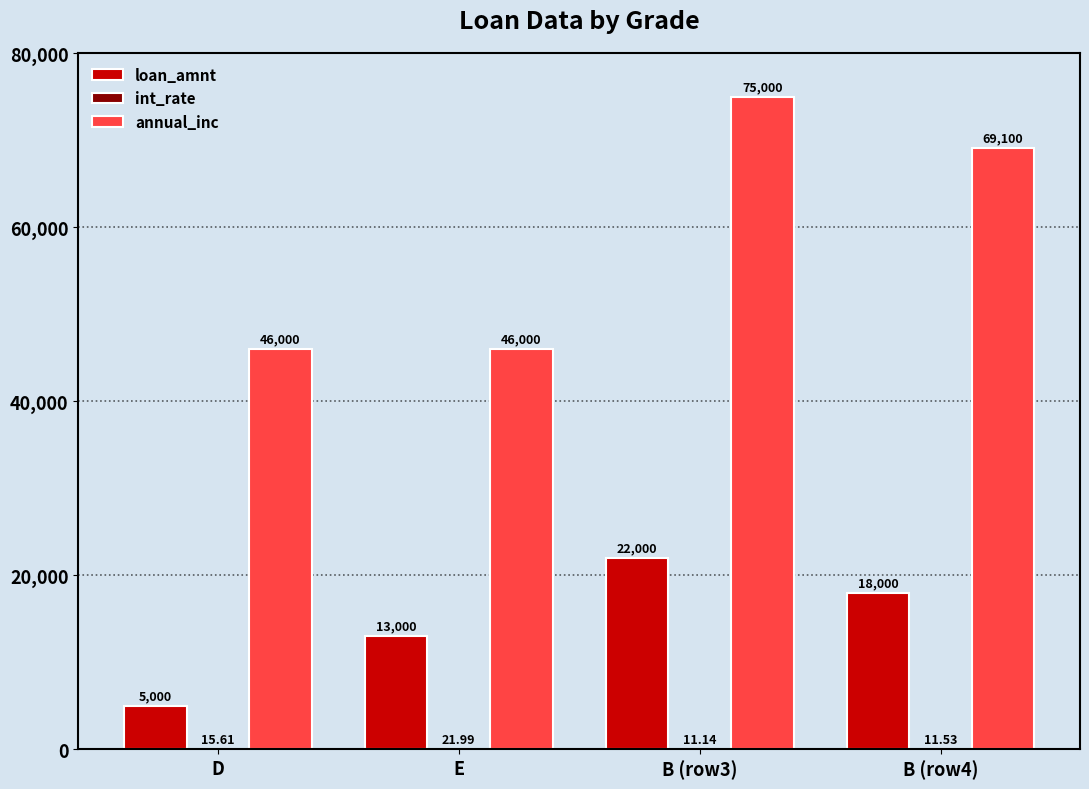

At which label does annual_inc first exceed 69100?

B (row3)